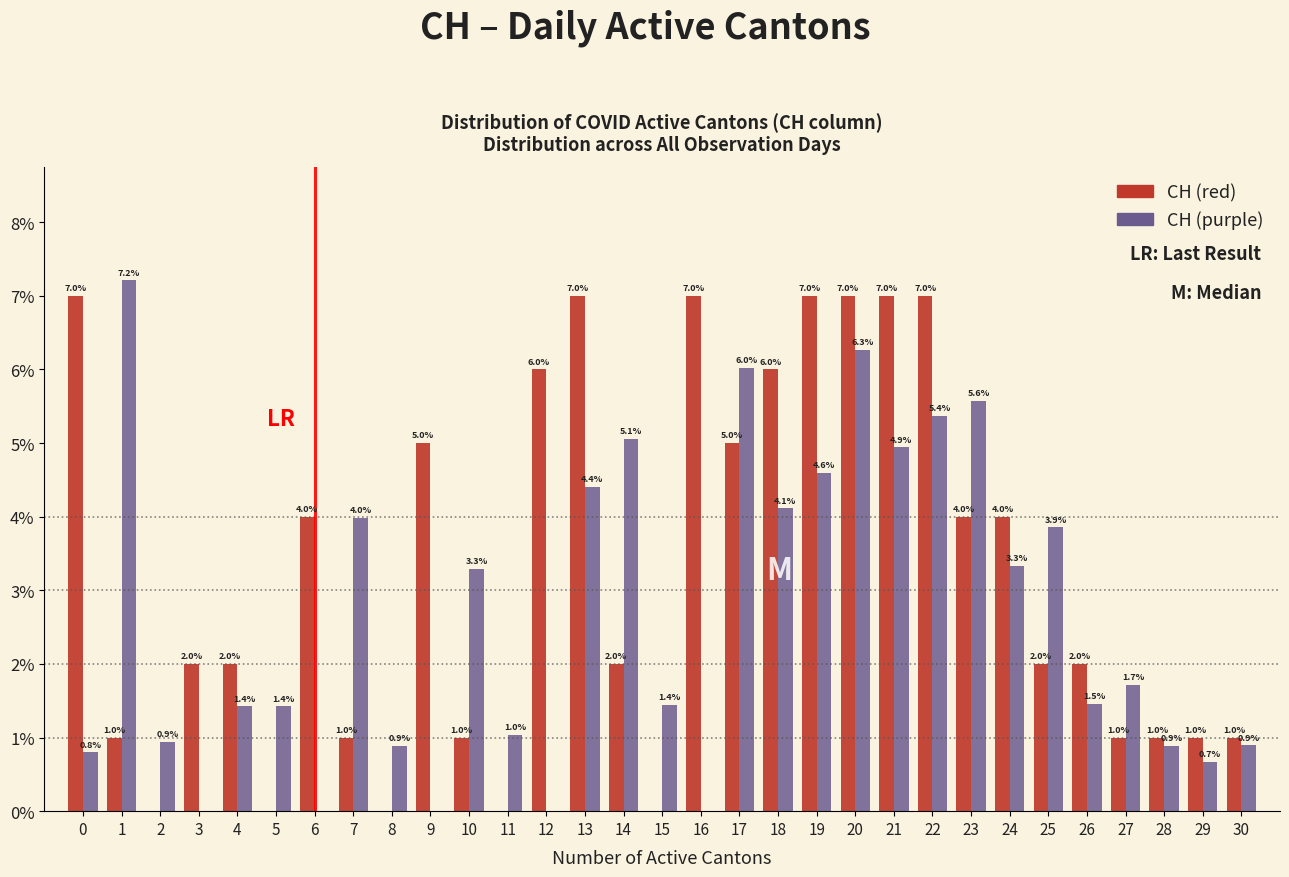

In the CH (purple) series, which range on the x-axis has the tallest bar?

0.5 to 1.5